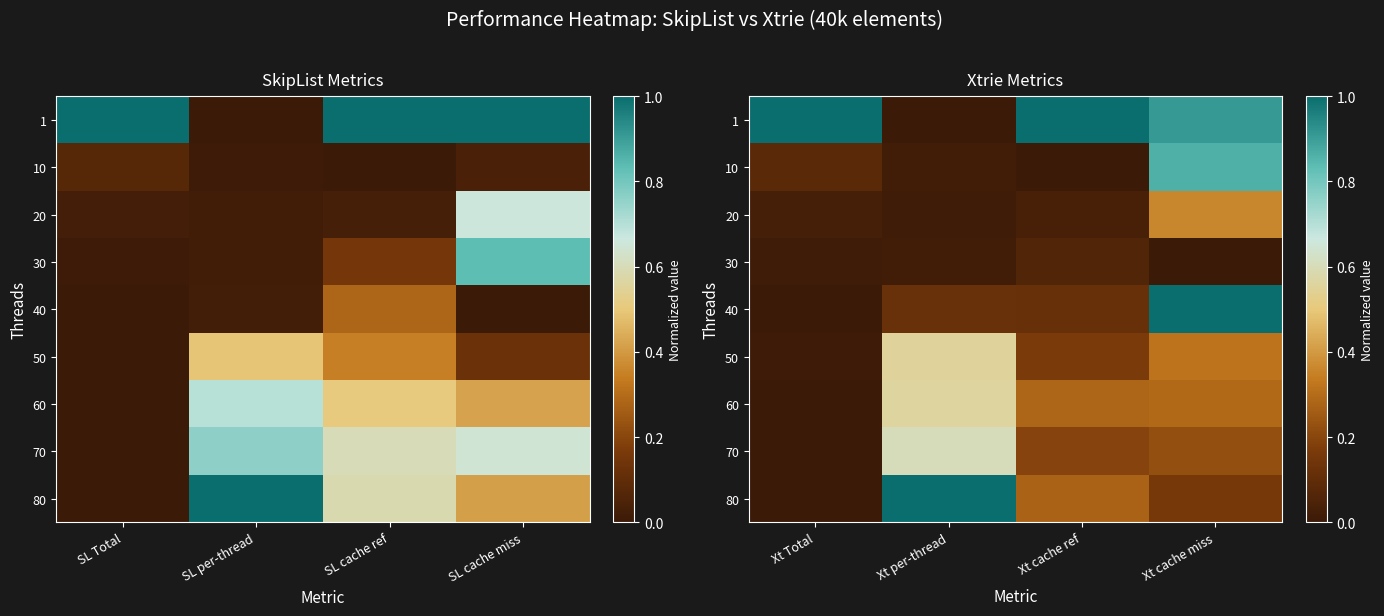

Which series has the widest spread of values?

1